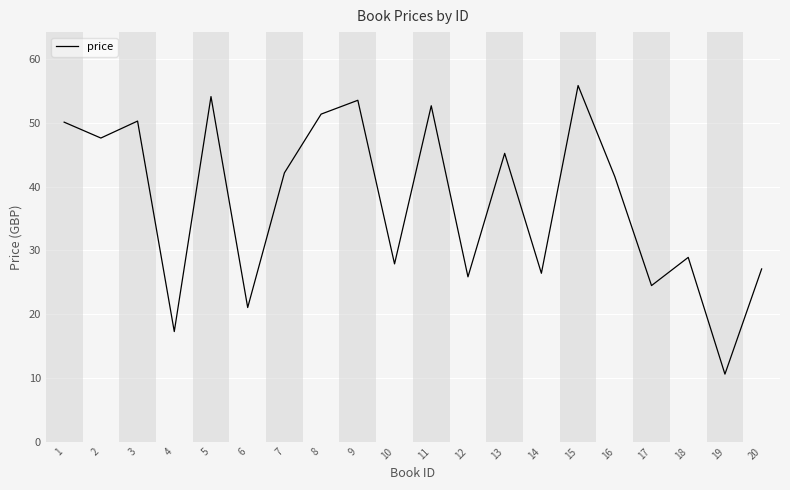

What is the difference between the maximum and minimum values?

45.2